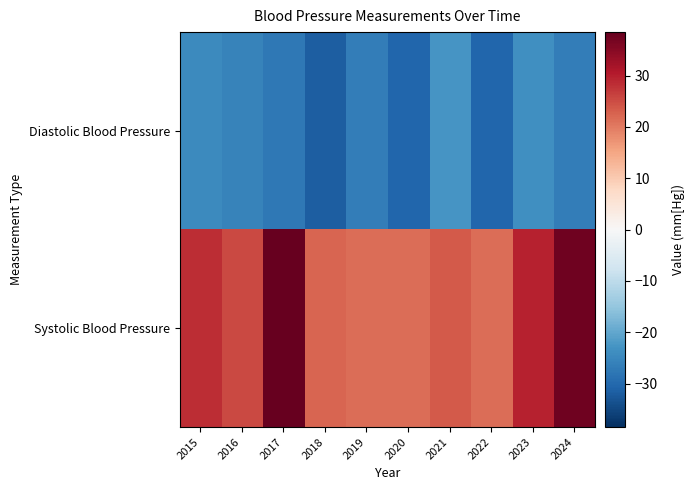

What is the total value across all series at 2019?

-5.1